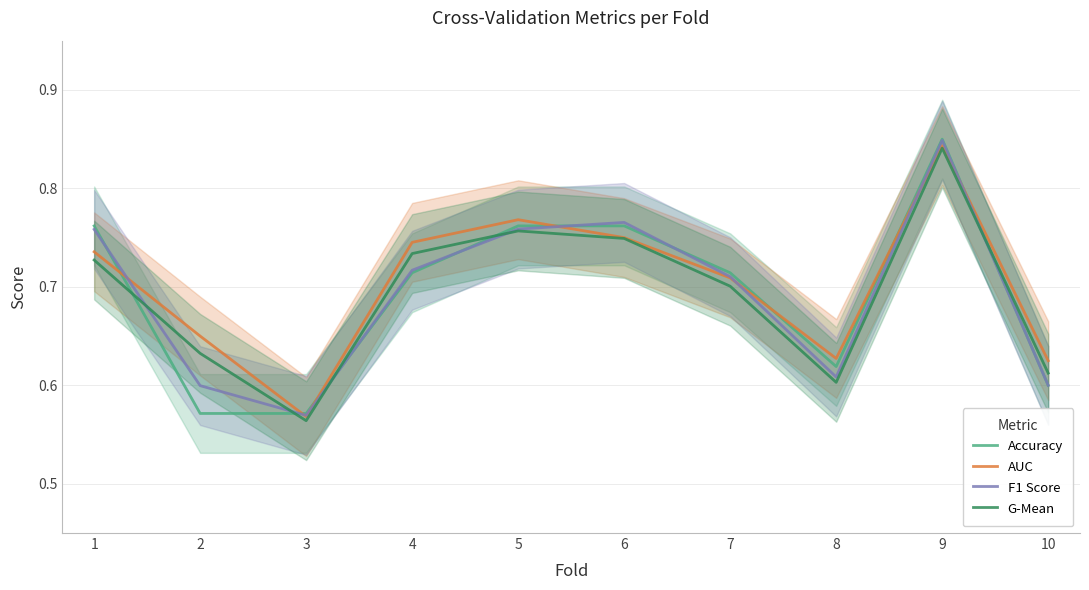

List the labels in order of F1 Score value, smallest first.

3, 2, 10, 8, 7, 4, 1, 5, 6, 9